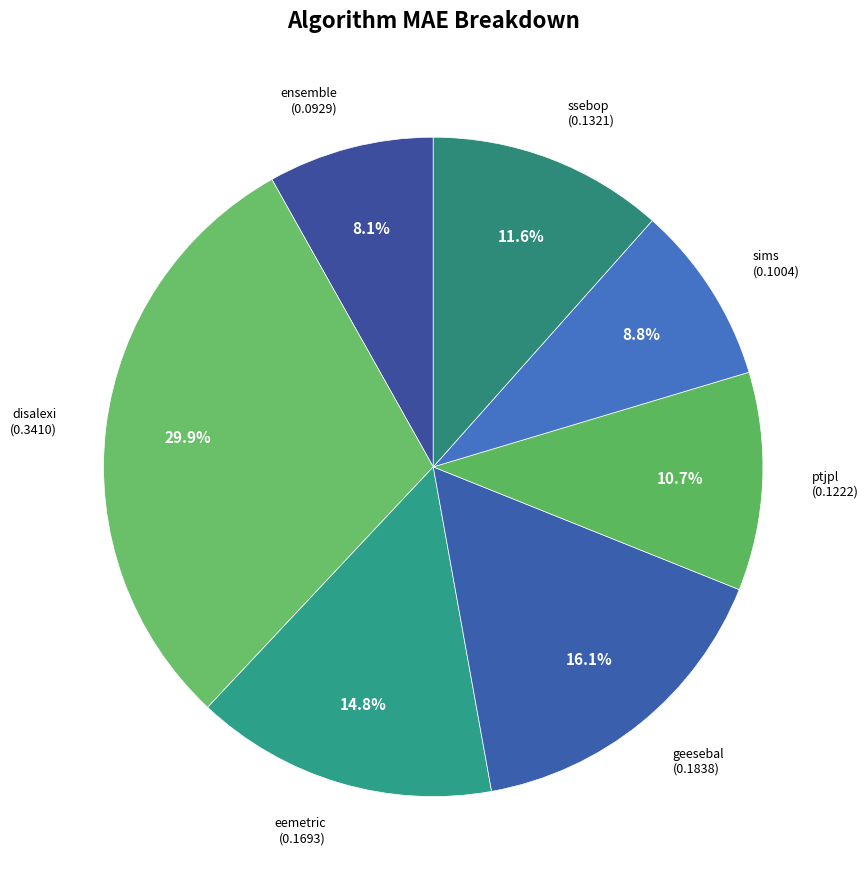

To the nearest percent, what is the average slice percentage?

14%